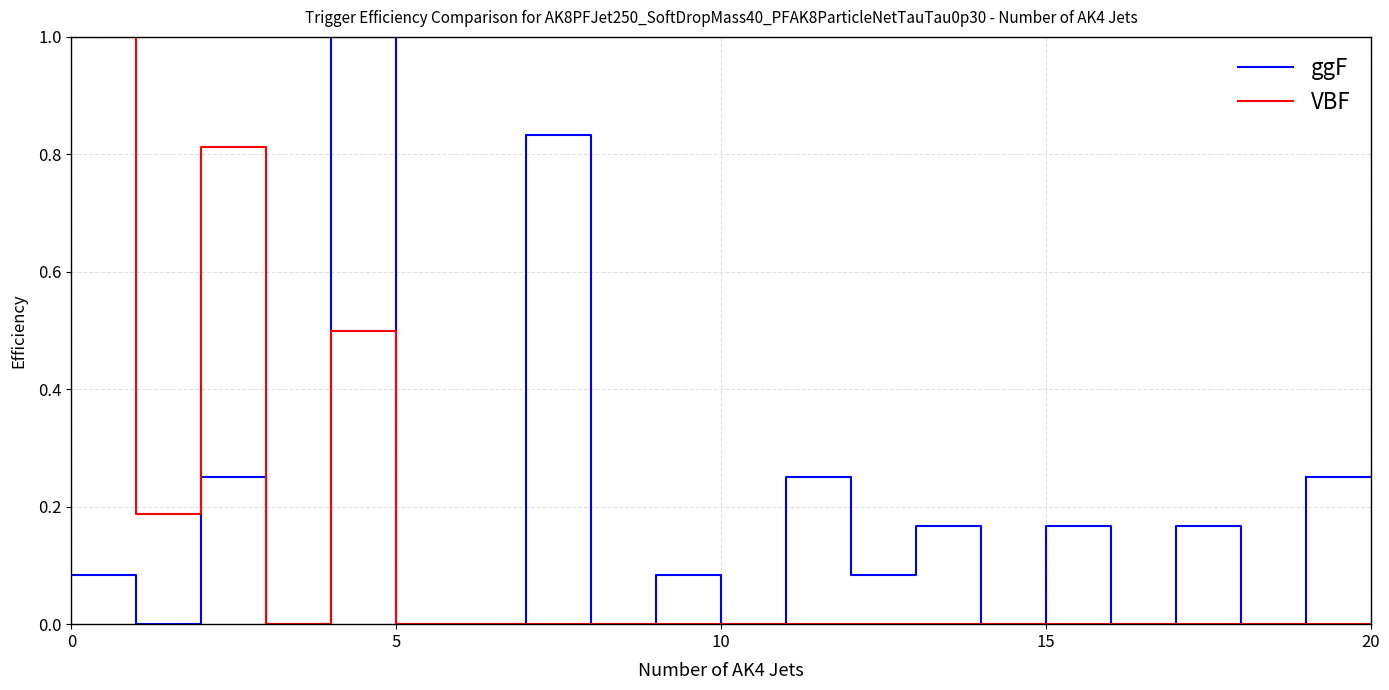

Rank the series by their average value, from highest to lowest.

ggF, VBF